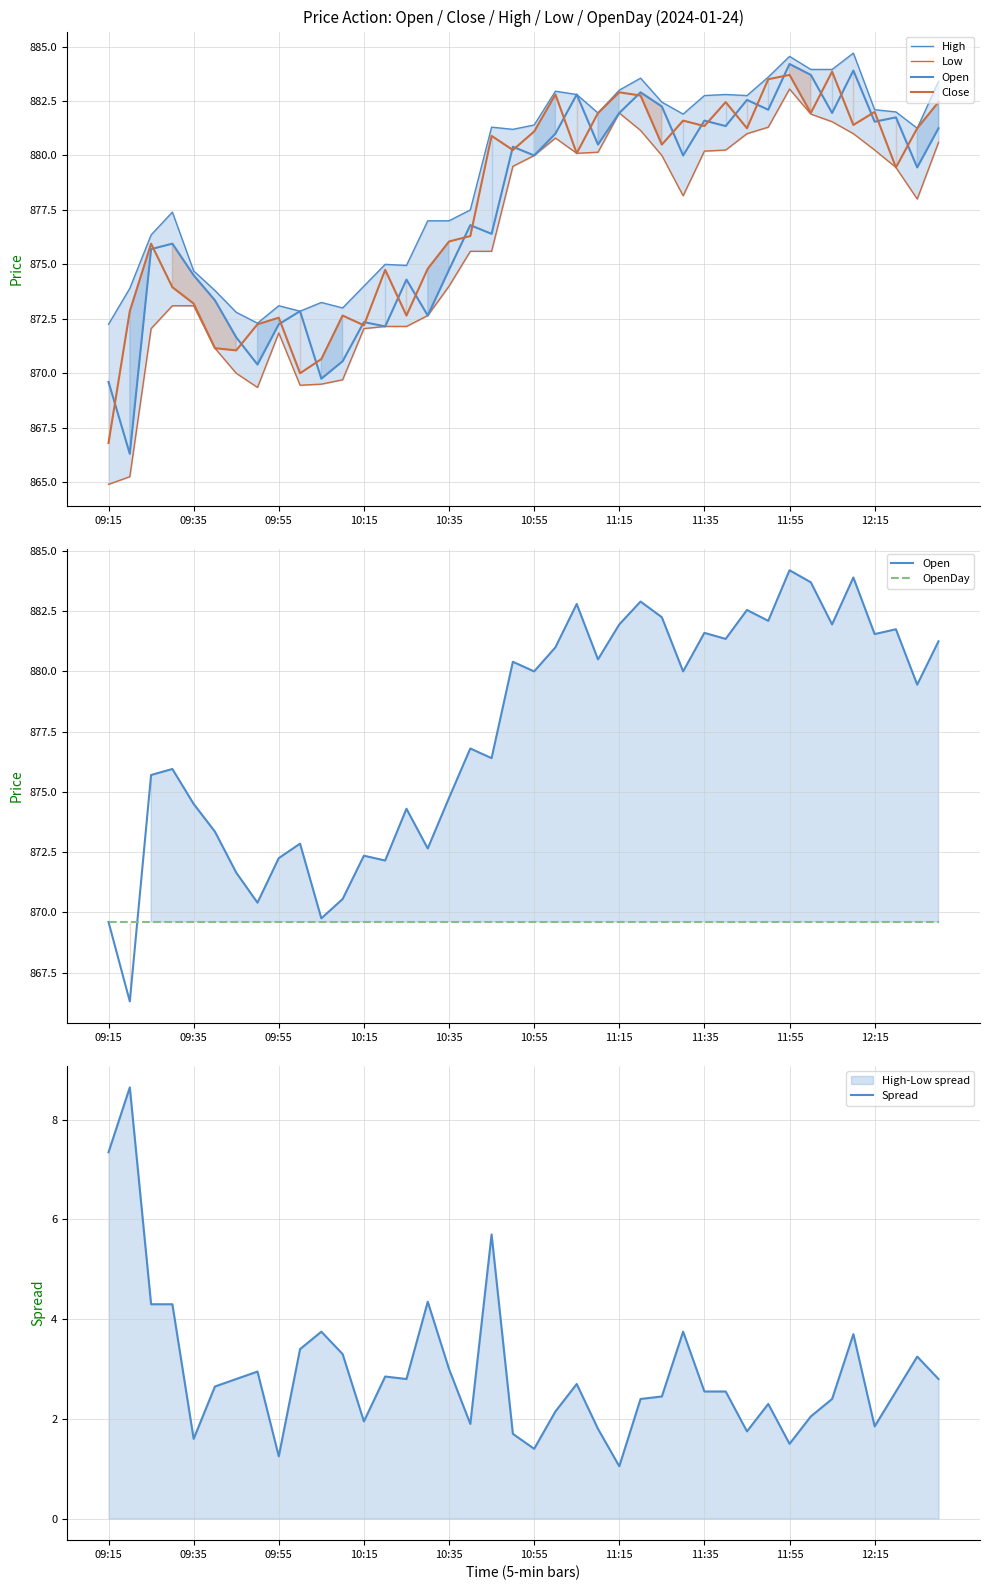

The value of Close at 17 is 876.3. True or false?

True